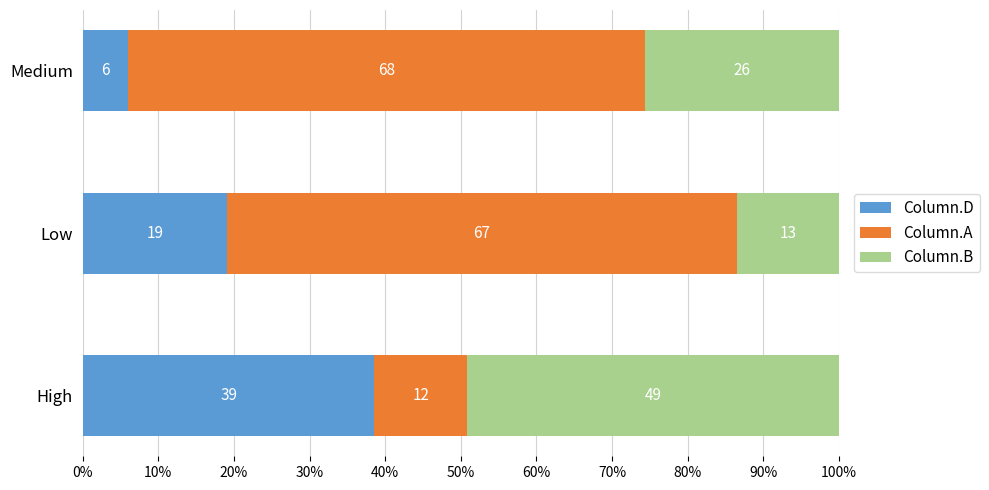

What are all the series names shown in the legend?

Column.D, Column.A, Column.B